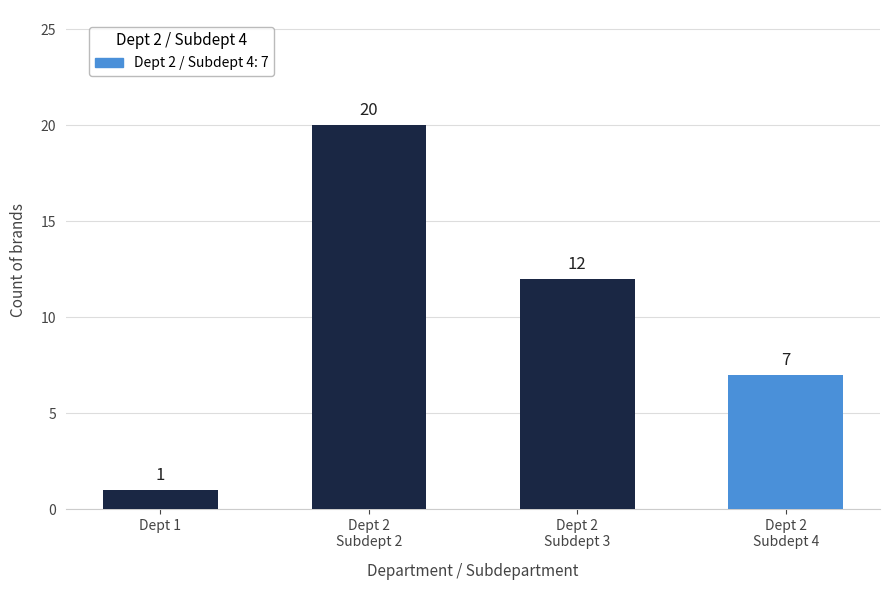

What position from the left is Dept 2
Subdept 4?

4